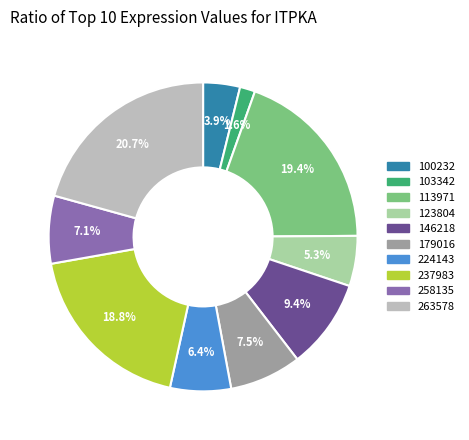

To the nearest percent, what is the difference between the largest and smallest slice percentages?

19%